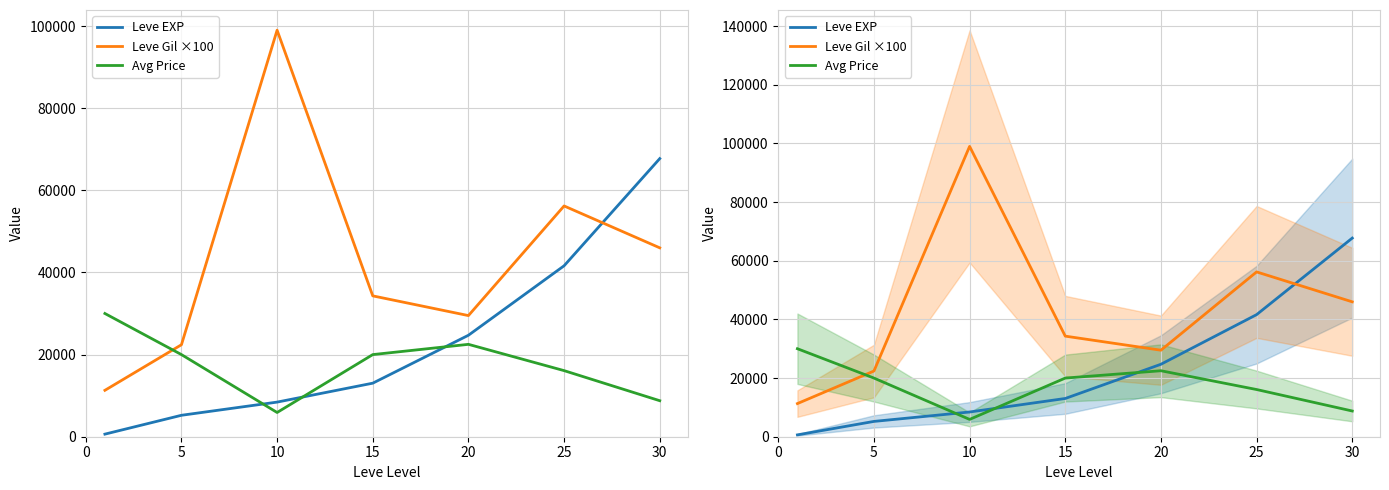

How many distinct data groups are displayed?

3